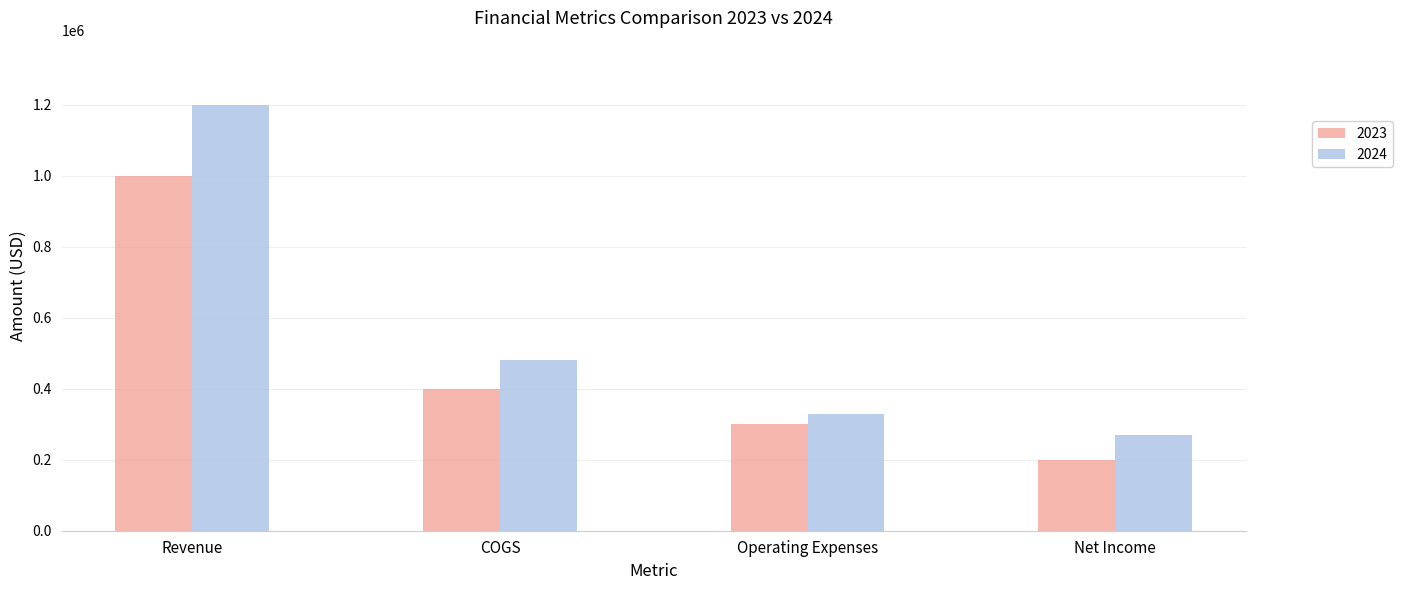

The 2024 series shows 1200000 at Revenue. True or false?

True